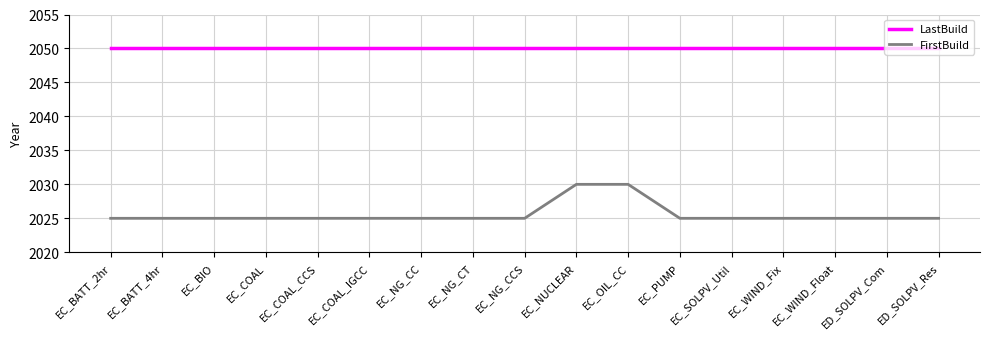

Is it true that LastBuild equals 3216 at EC_SOLPV_Util?

False